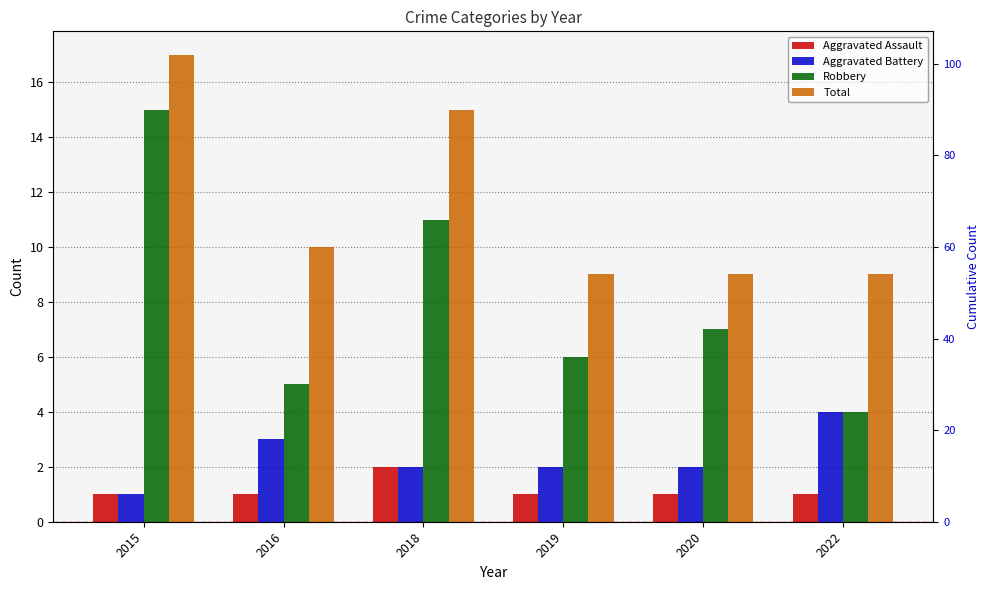

Which category has the lowest value across all series?

2015